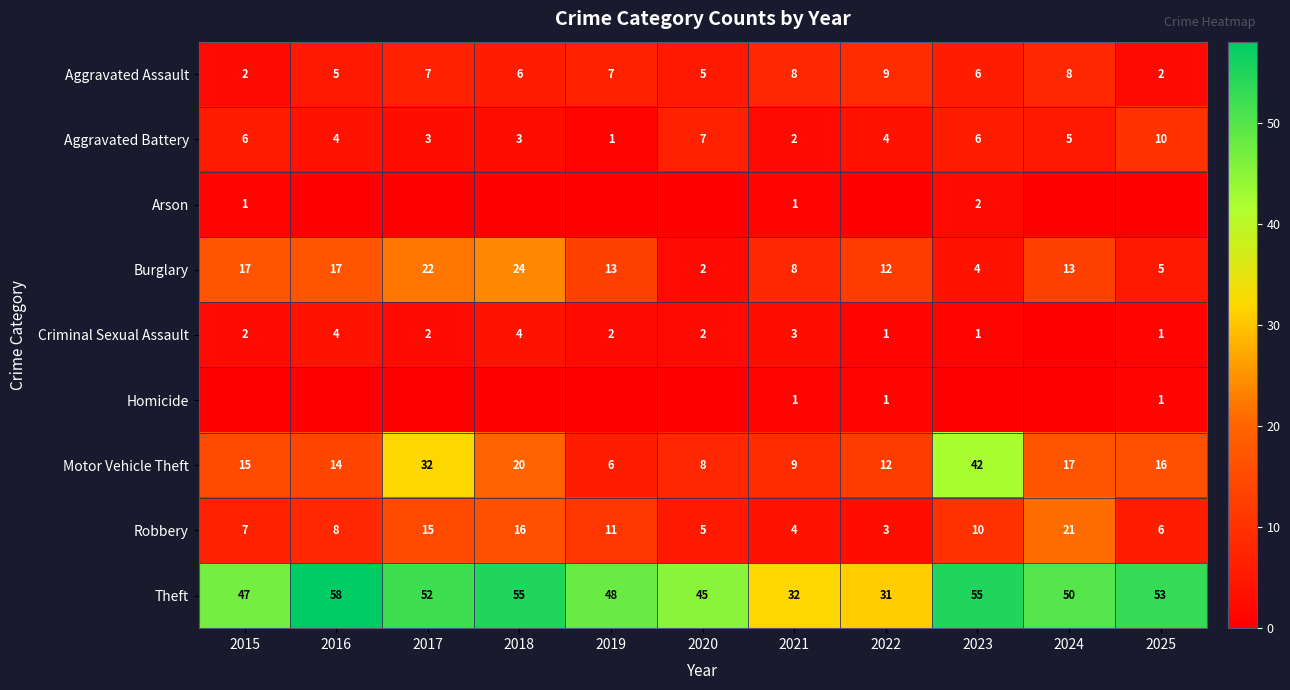

What is the greatest value displayed?

58